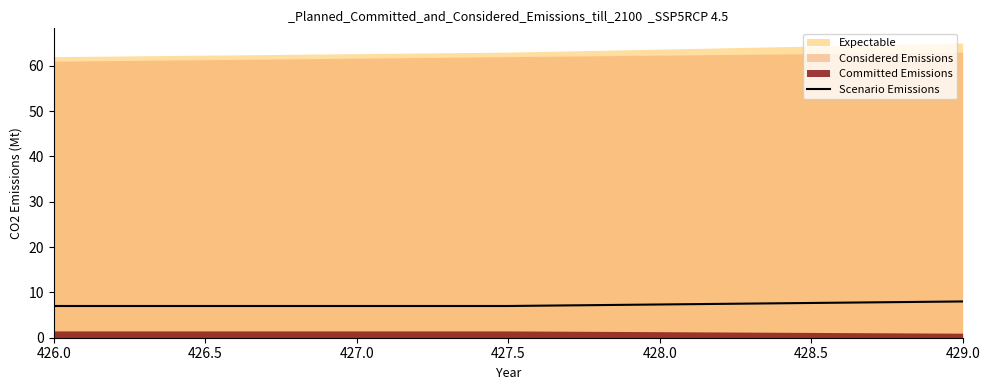

True or false: Scenario Emissions has a value of 4 at 427.5.

False